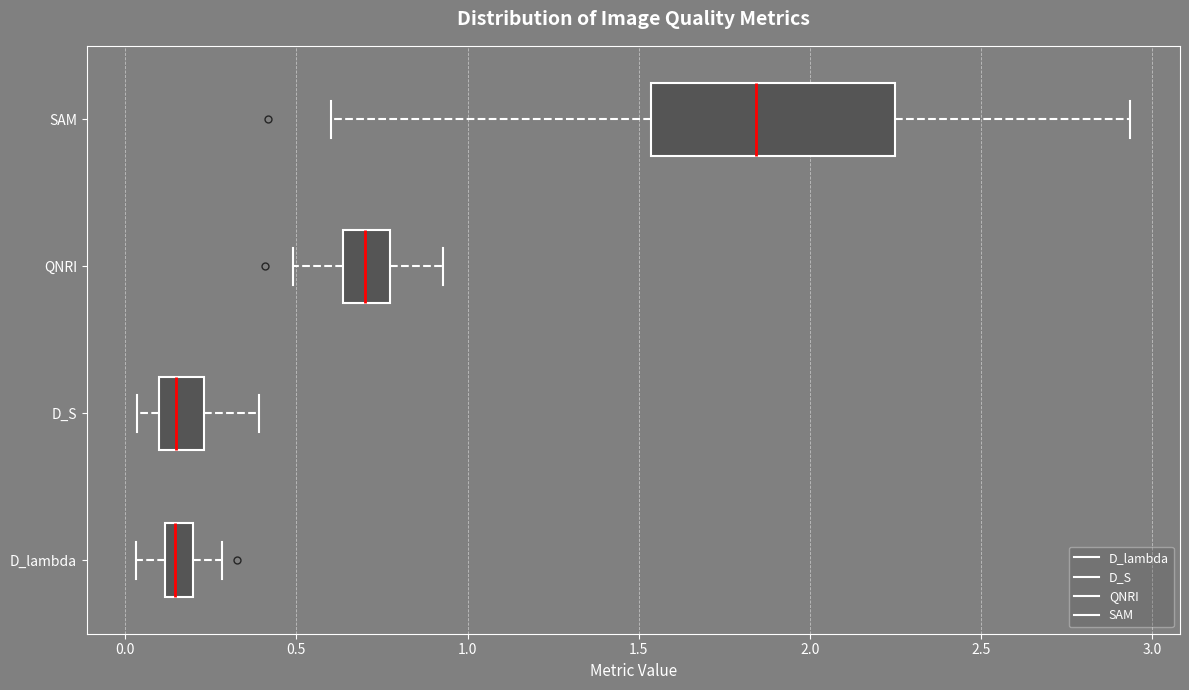

Where does the median line of the box for D_S sit on the x-axis? The values are not printed on the chart, so give them approximately, as read against the axis.

0.15